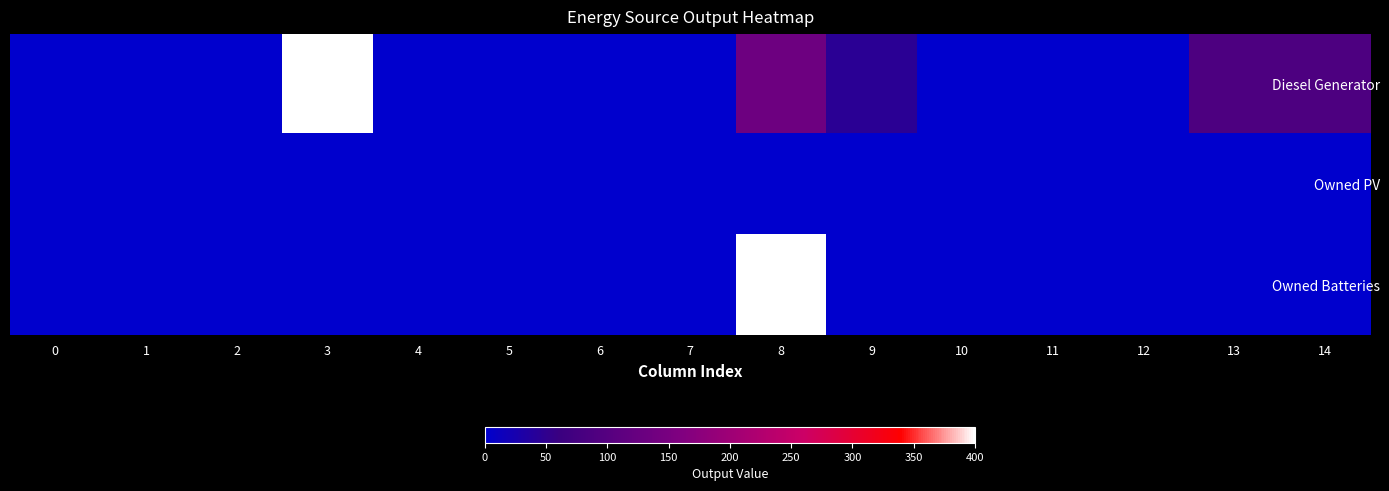

Reading left to right, what are all the values shown in this chart?

Diesel Generator: 0=0.0	1=0.0	2=0.0	3=400.0	4=0.0	5=0.0	6=0.0	7=0.0	8=133.0	9=44.0	10=0.0	11=0.0	12=0.0	13=89.0	14=88.0
Owned PV: 0=0.0	1=0.0	2=0.0	3=0.0	4=0.0	5=0.0	6=0.0	7=0.0	8=0.0	9=0.0	10=0.0	11=0.0	12=0.0	13=0.0	14=0.0
Owned Batteries: 0=0.0	1=0.0	2=0.0	3=0.0	4=0.0	5=0.0	6=0.0	7=0.0	8=1374.0	9=0.0	10=0.0	11=0.0	12=0.0	13=0.0	14=0.0